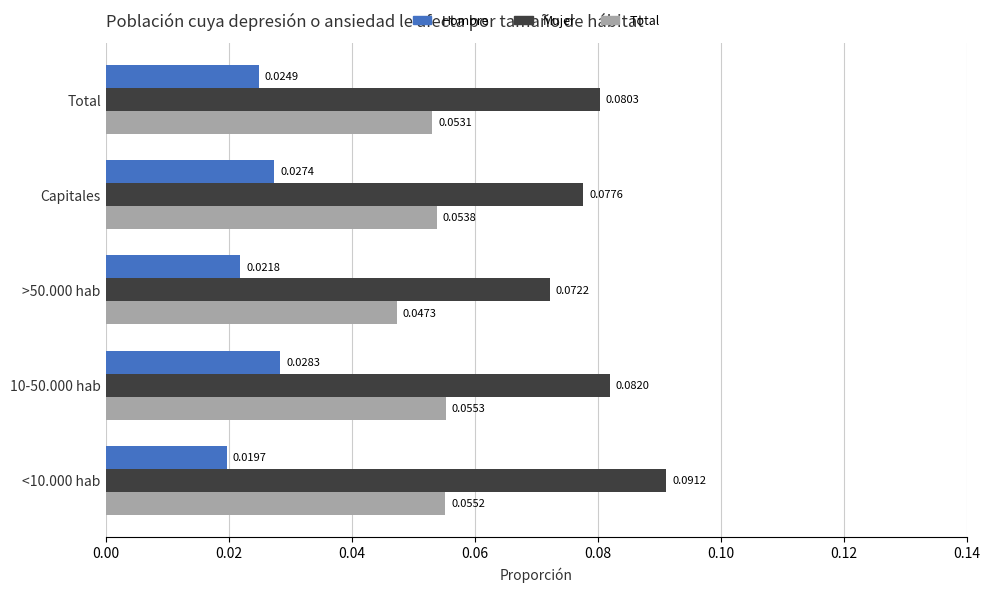

At which label is Total closest to 0?

>50.000 hab